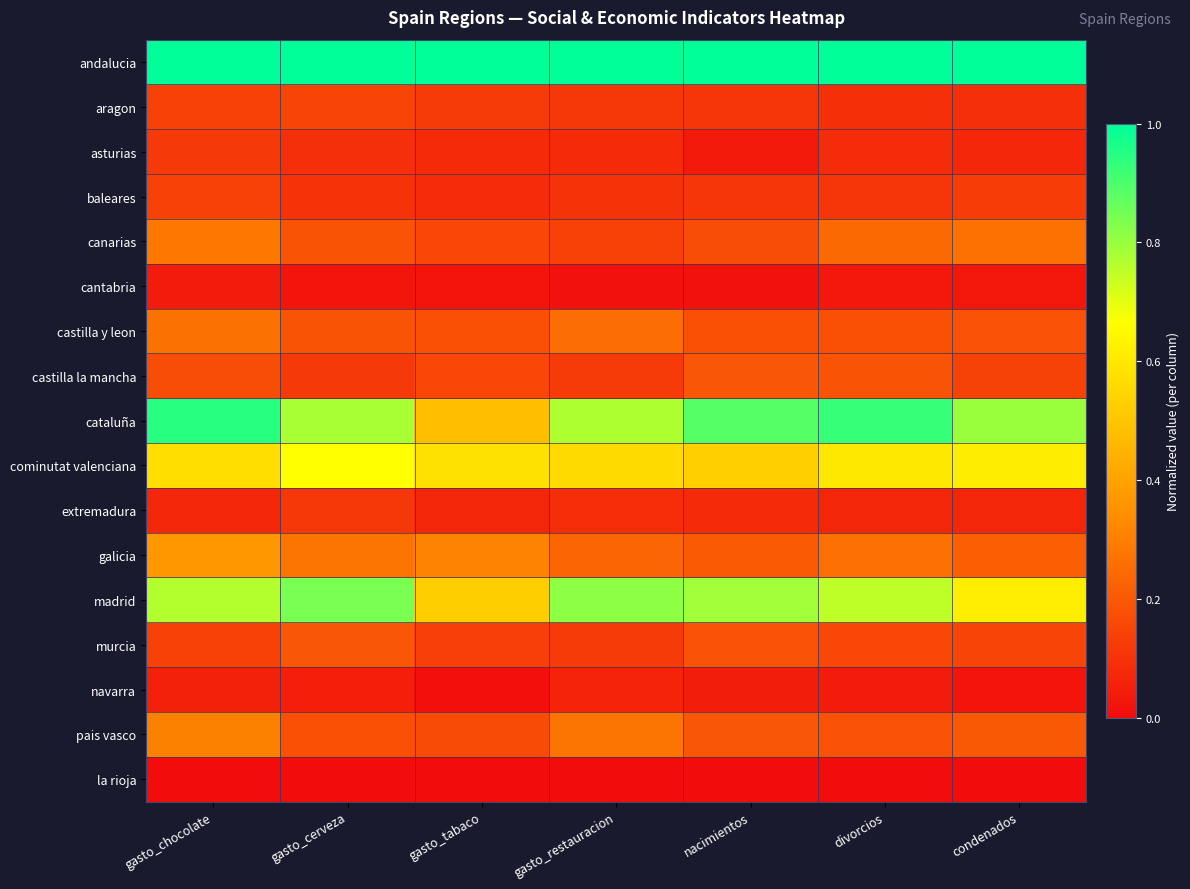

At condenados, list the series in order from largest to smallest.

andalucia, cataluña, madrid, cominutat valenciana, canarias, galicia, pais vasco, castilla y leon, murcia, castilla la mancha, baleares, aragon, asturias, extremadura, cantabria, navarra, la rioja